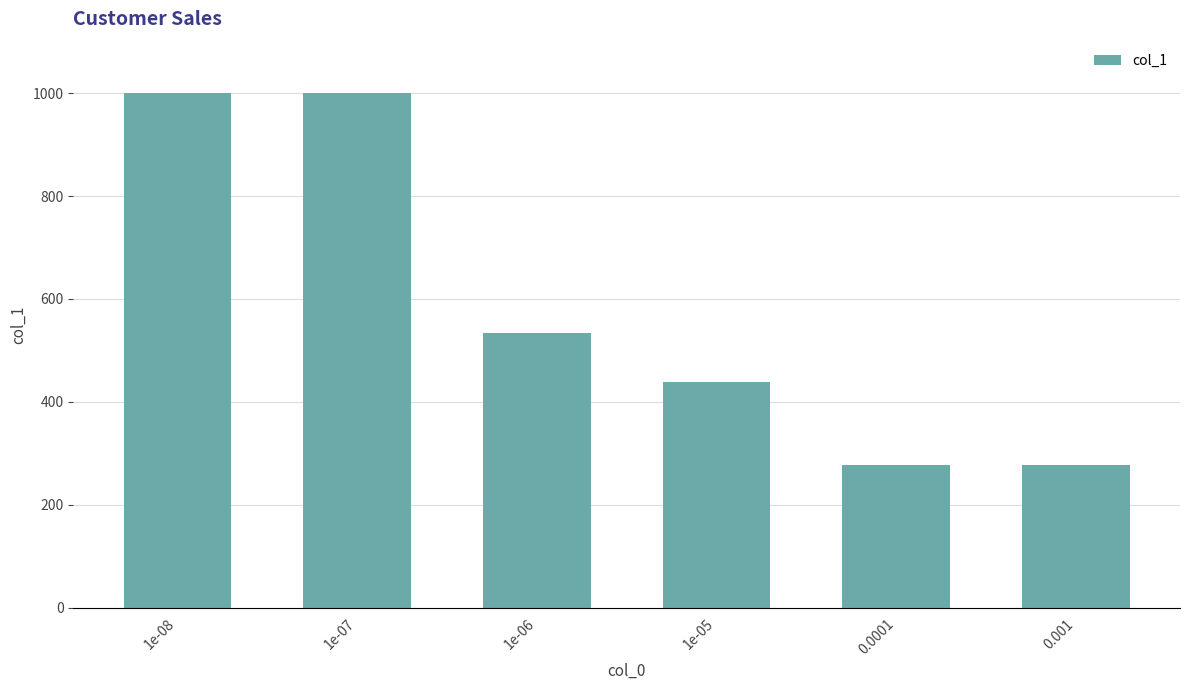

Count the number of data series in this chart.

1